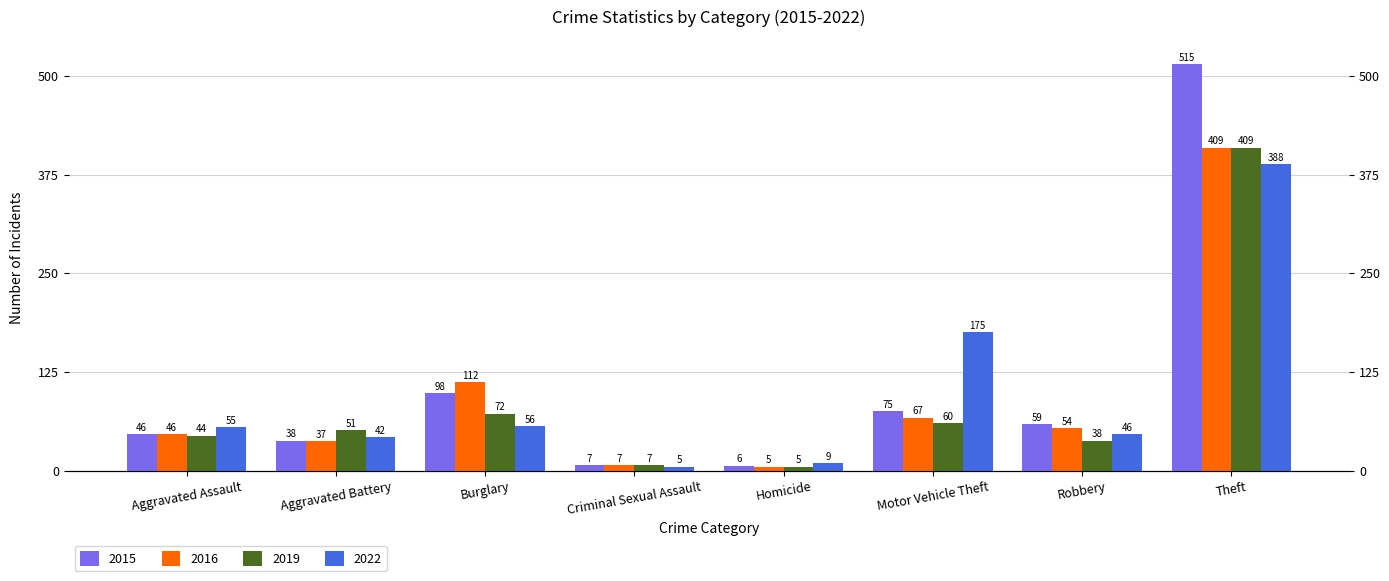

Are the bars horizontal?

No